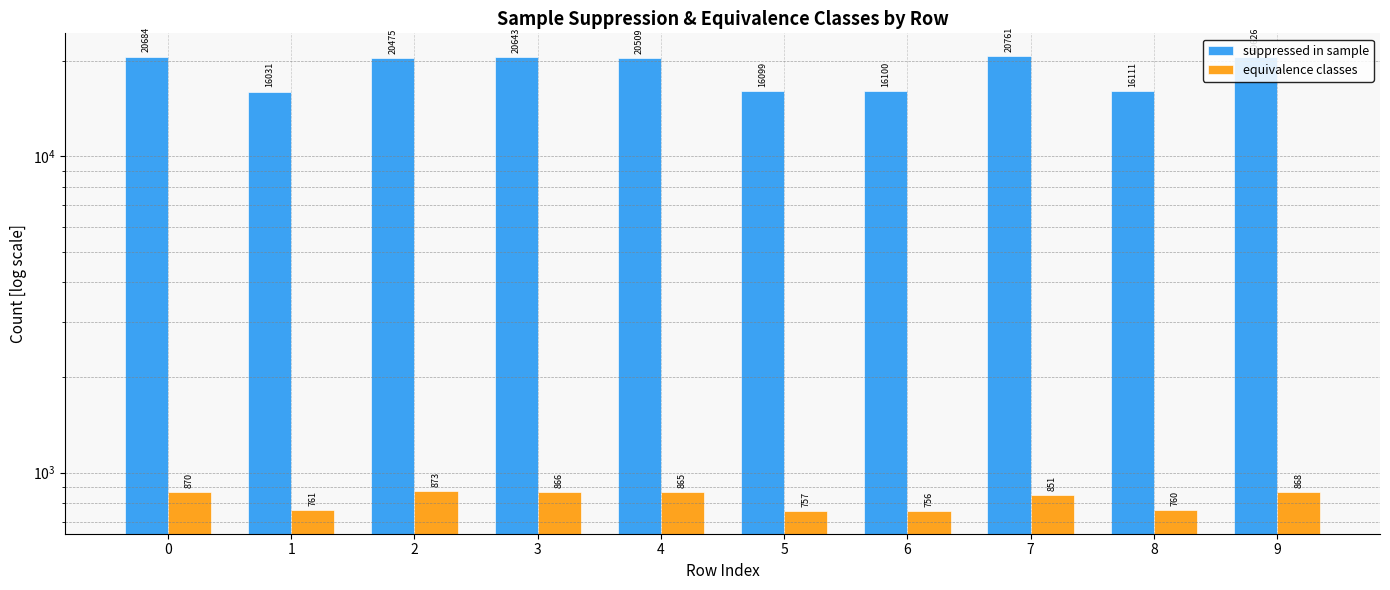

What is the value of the suppressed in sample bar at the 9th from the left?

16111